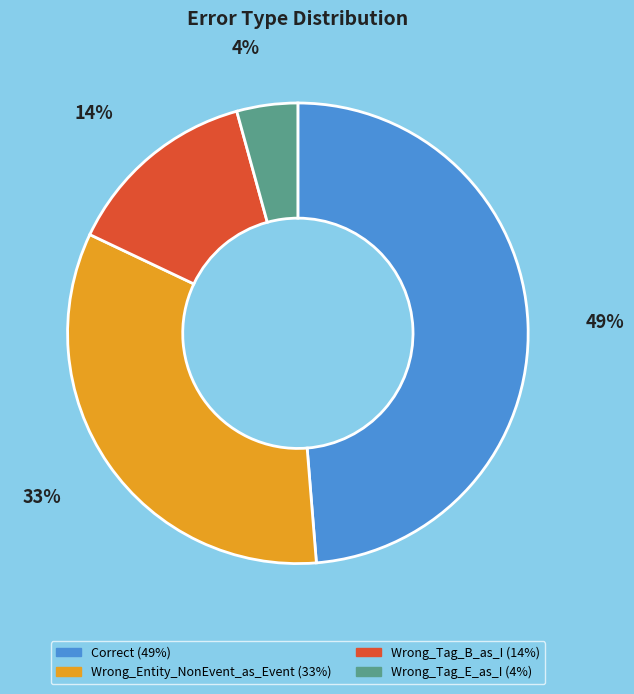

Combined, do Wrong_Entity_NonEvent_as_Event and Correct account for over 50%?

Yes